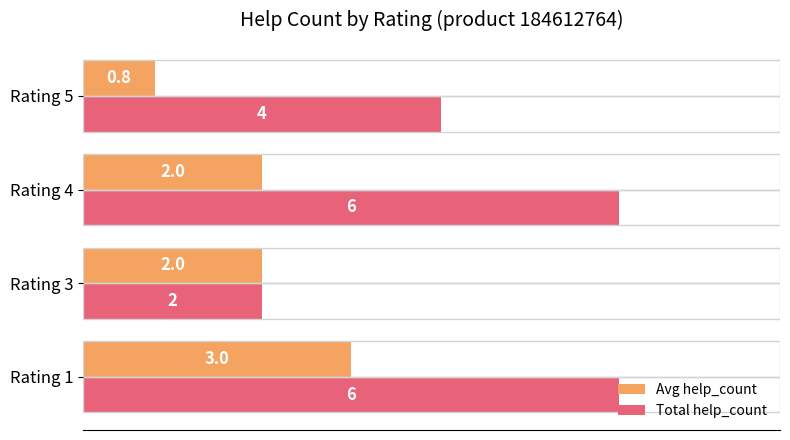

Count the number of categories in the chart.

4